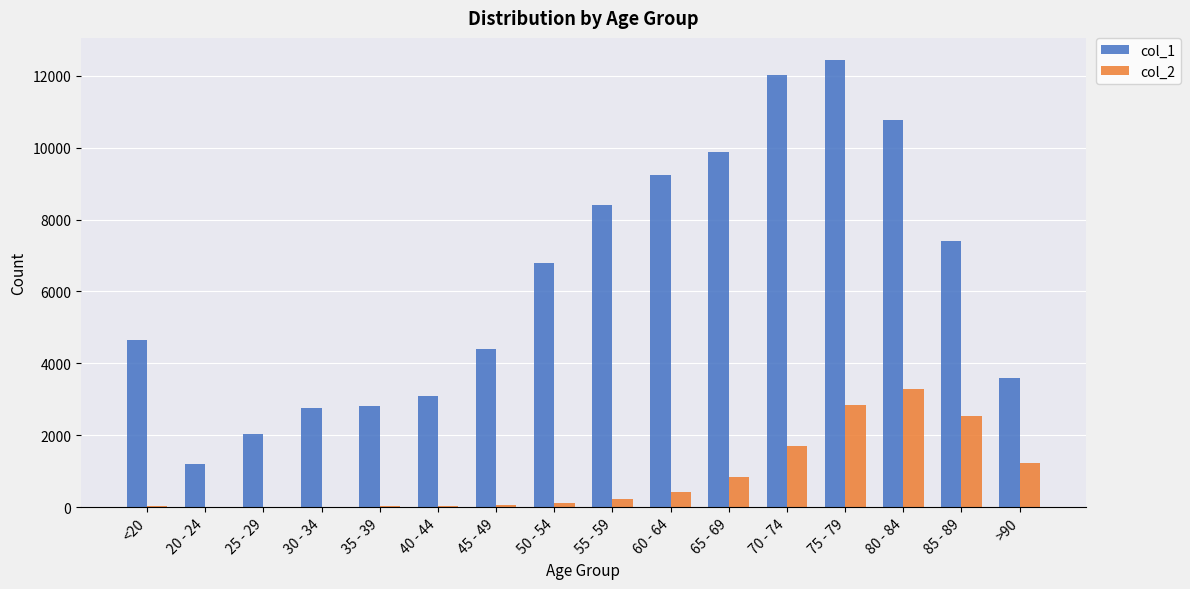

At which category is the sum across all series the highest?

75 - 79